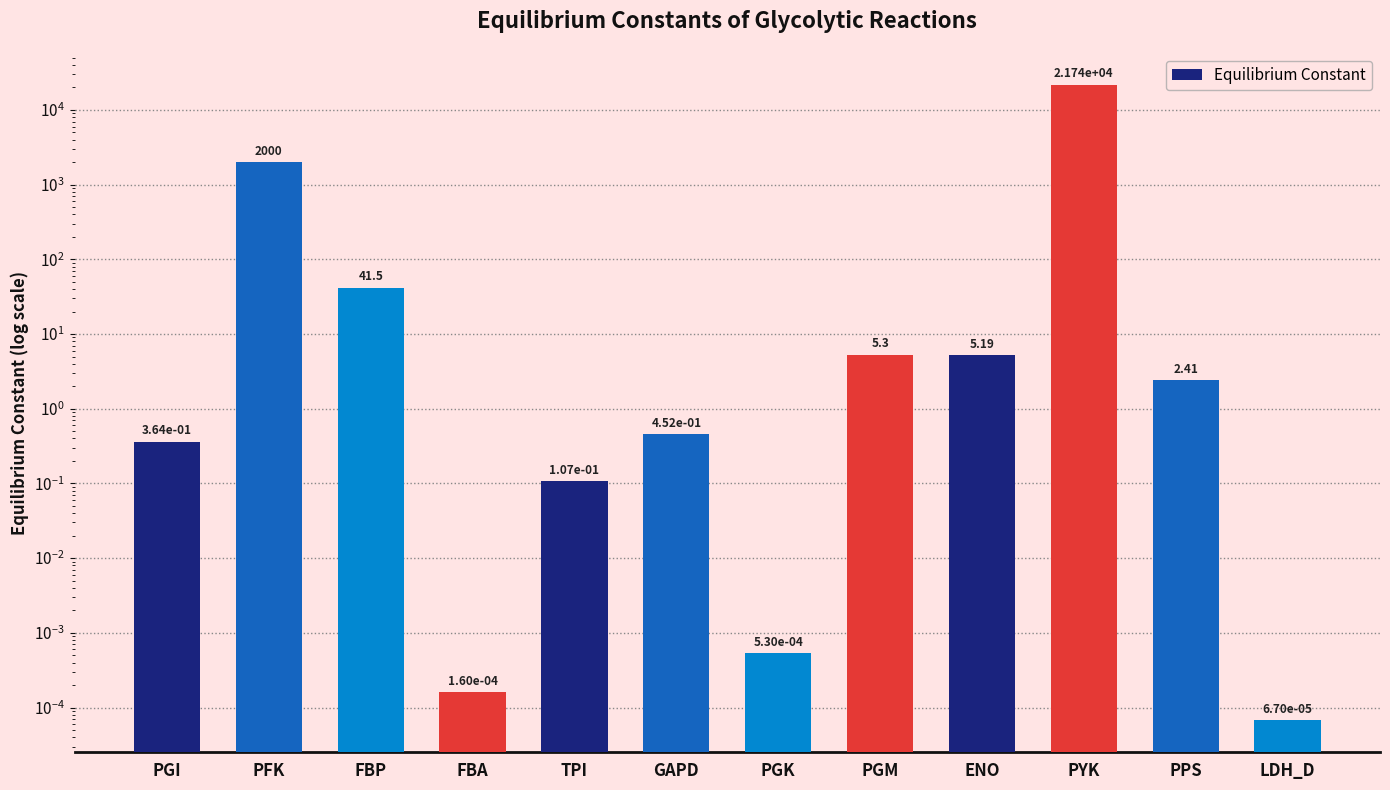

Reading left to right, transcribe all the data shown in this chart.

PGI=0.4	PFK=2000.0	FBP=41.5	FBA=0.0	TPI=0.1	GAPD=0.5	PGK=0.0	PGM=5.3	ENO=5.2	PYK=21739.1	PPS=2.4	LDH_D=0.0